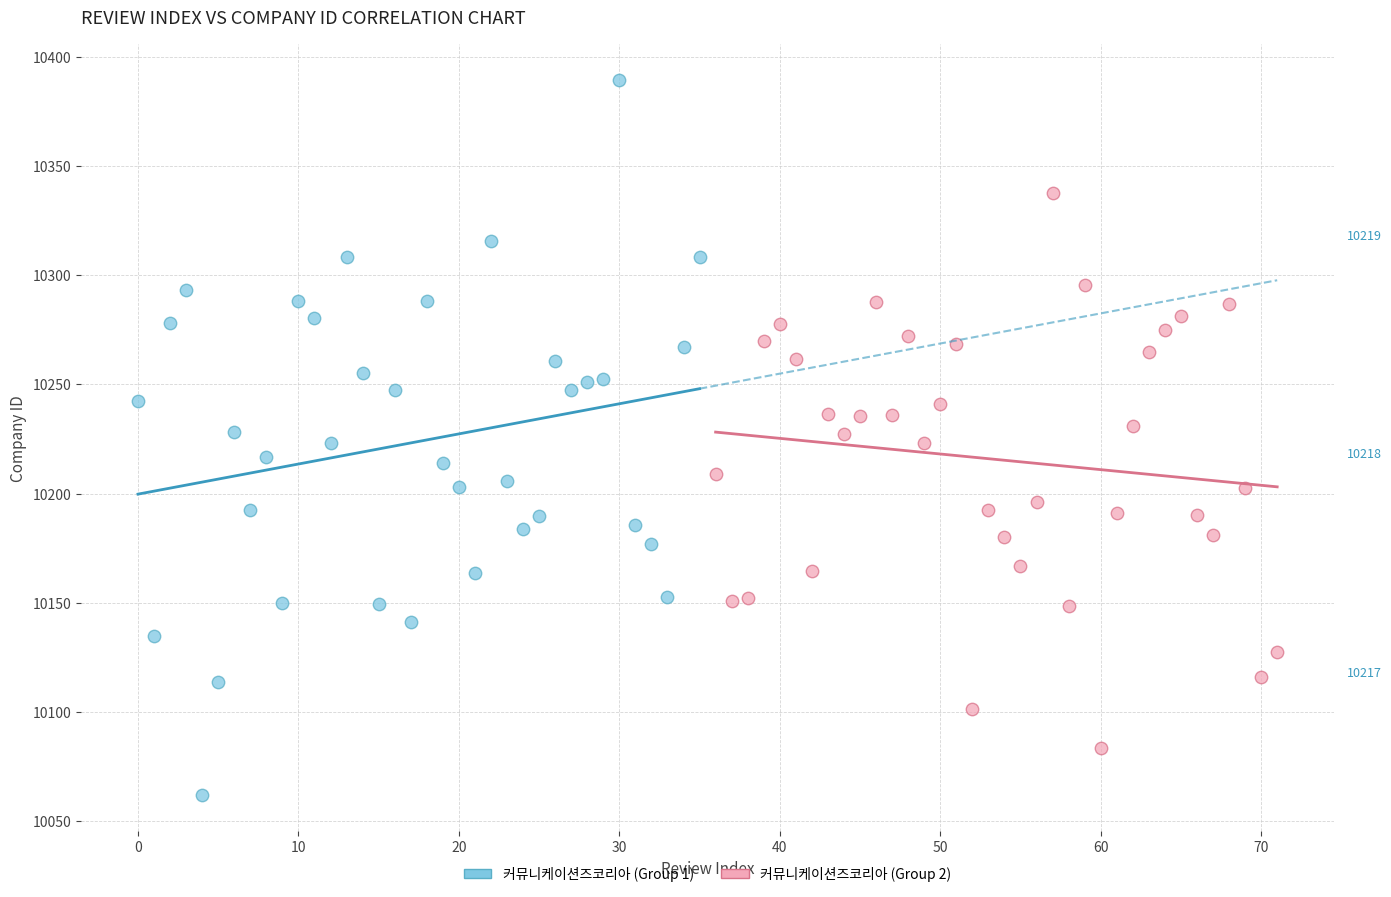

What are all the series names shown in the legend?

커뮤니케이션즈코리아 (Group 1), 커뮤니케이션즈코리아 (Group 2)